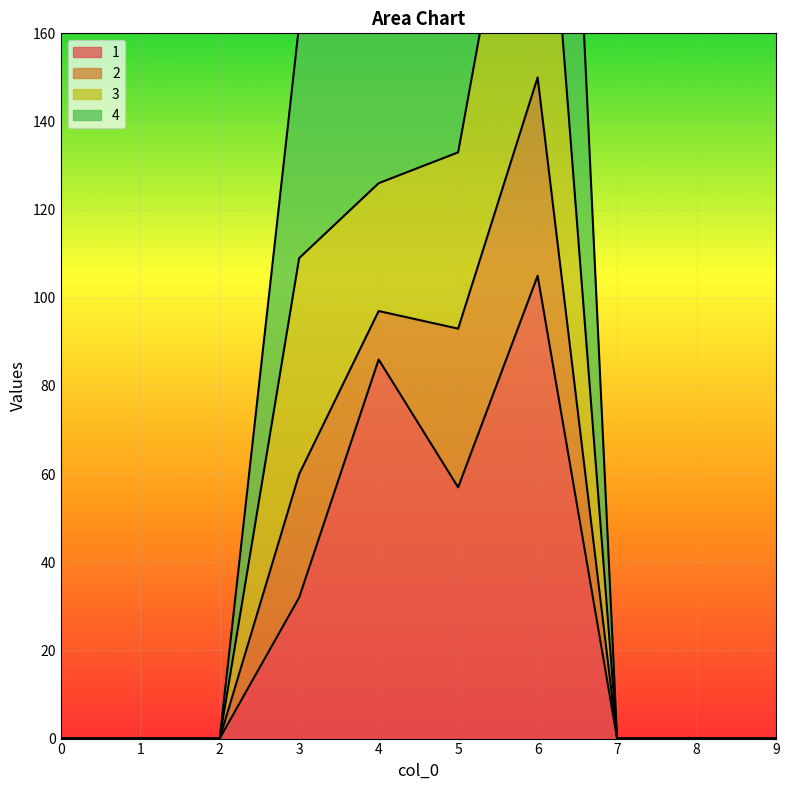

What is the average value of the 4 series?

100